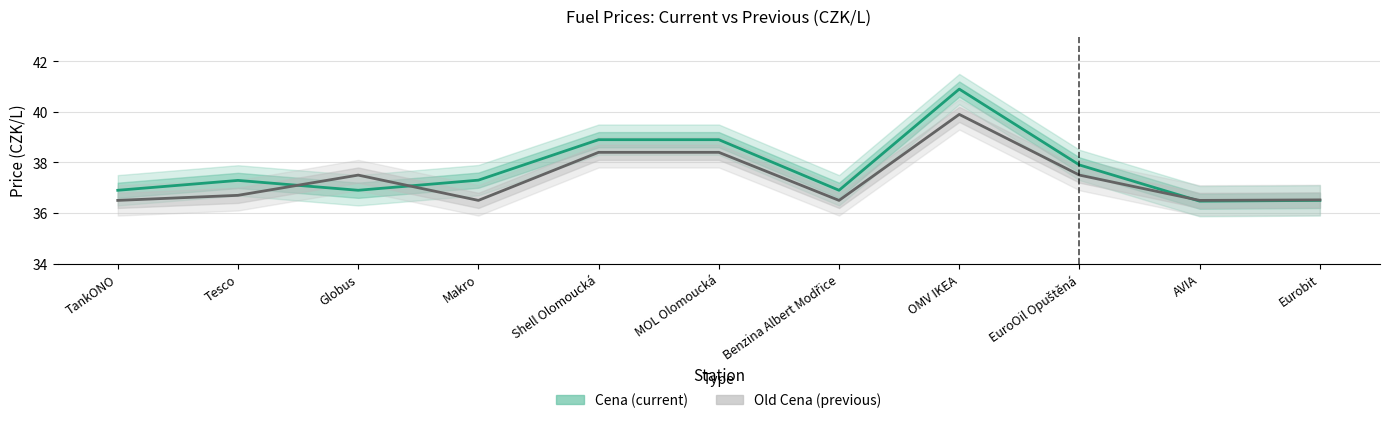

What position from the right is Eurobit?

1